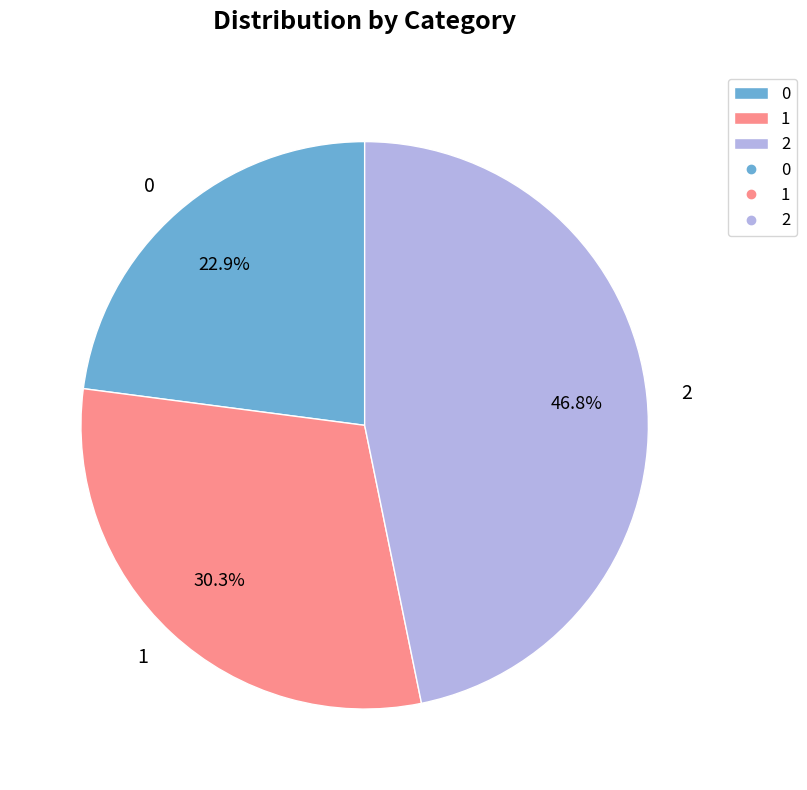

Does any single category account for the majority?

No